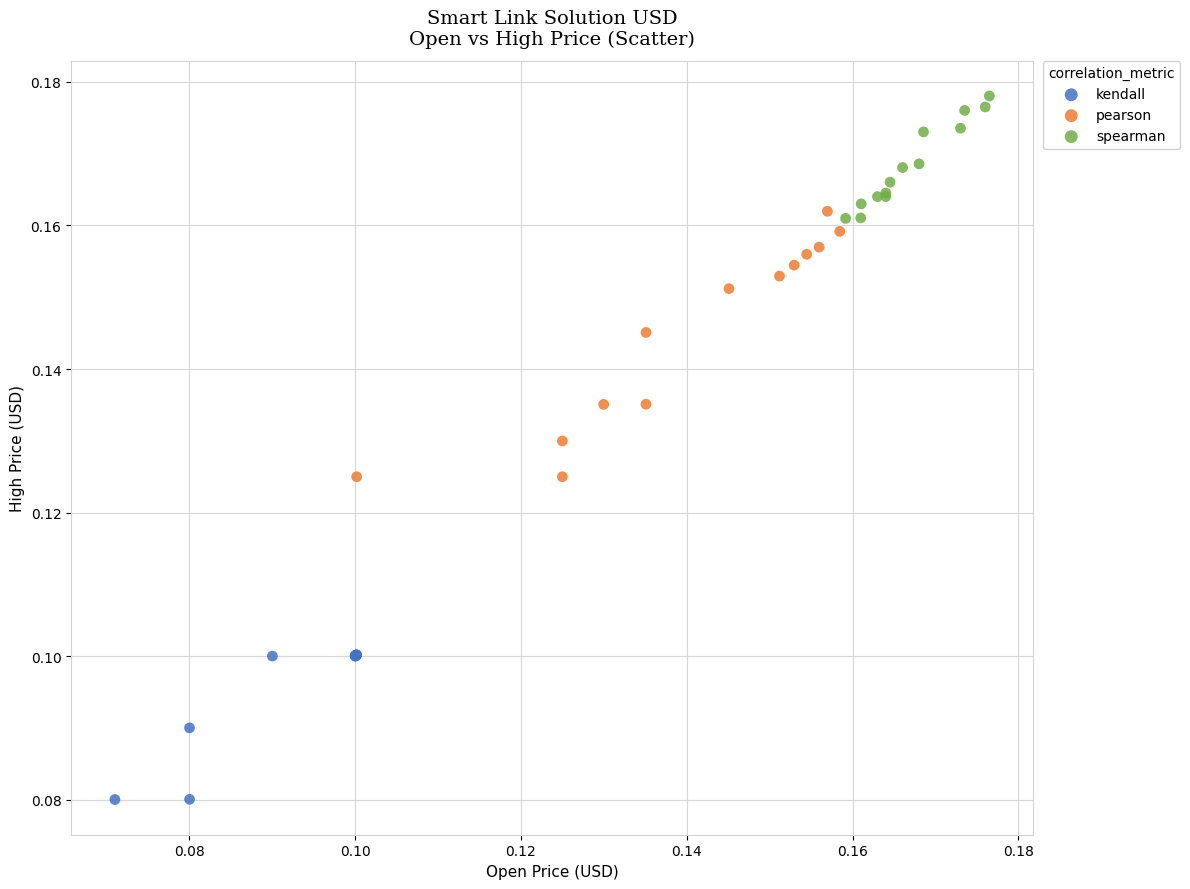

Which series has the largest Y range (max minus min)?

pearson